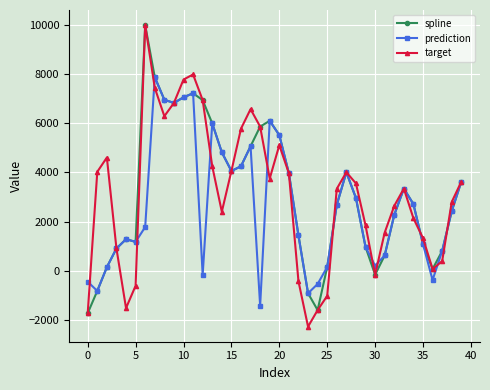

What is the lowest value of the target series?

-2278.6